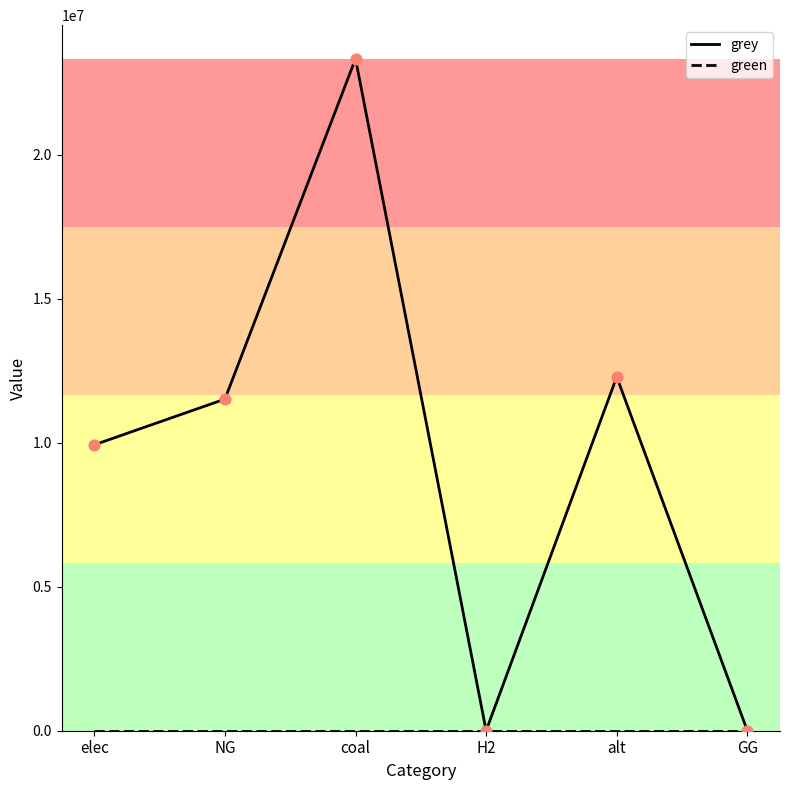

Between NG and H2, which series saw the biggest shift?

grey